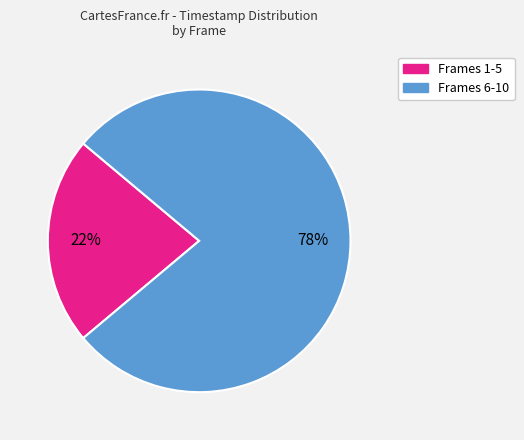

Does any single category account for the majority?

Yes